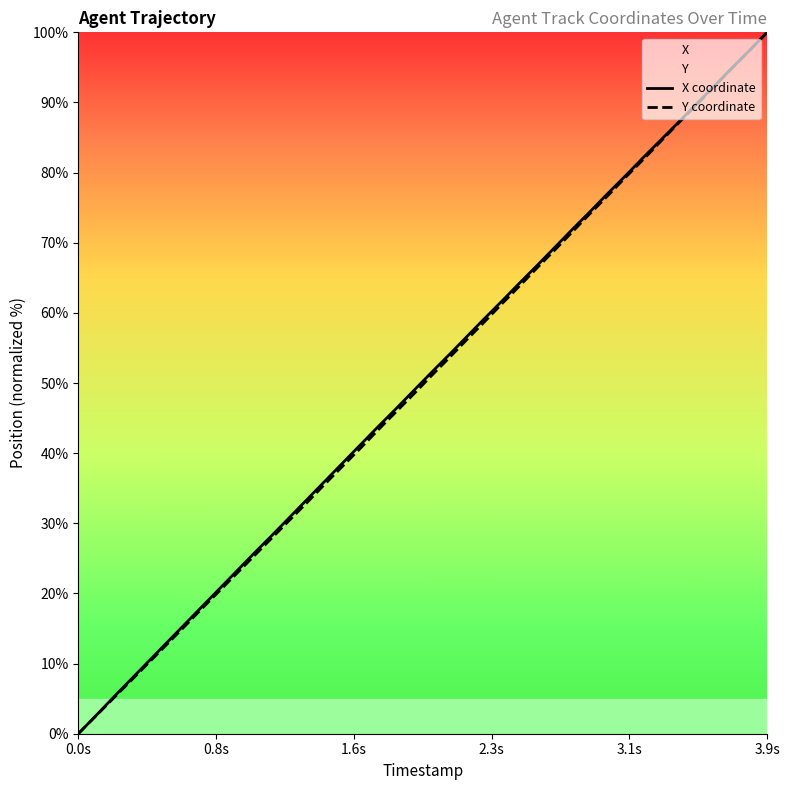

At which category is the sum across all series the highest?

3.9s